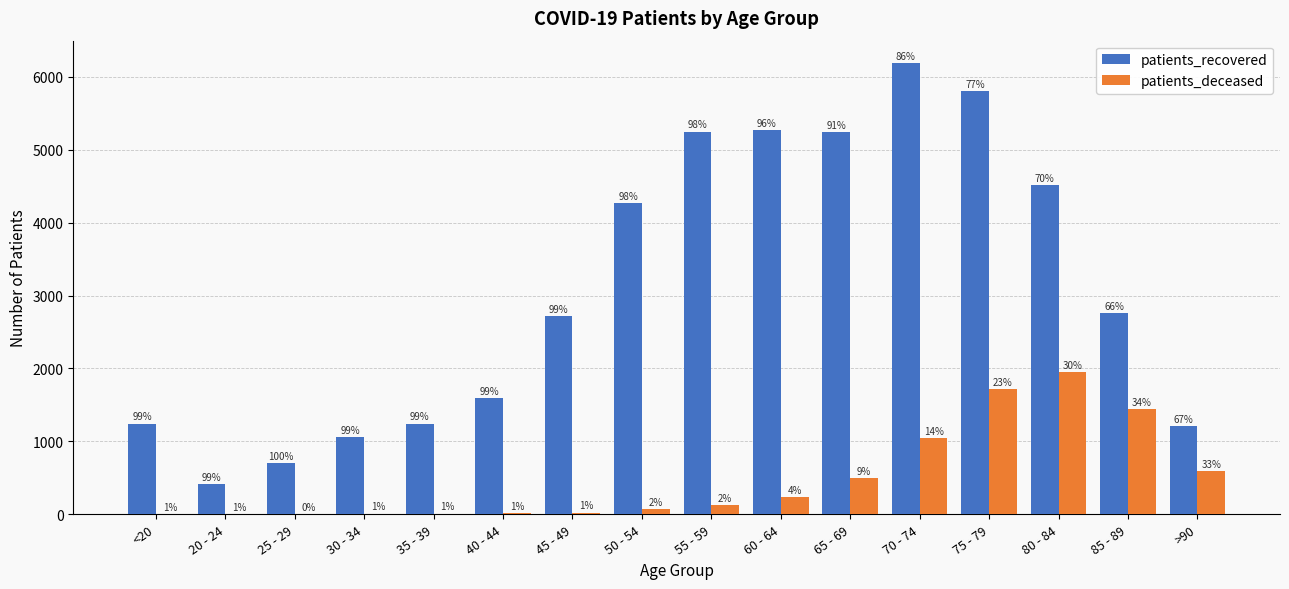

What are all the series names shown in the legend?

patients_recovered, patients_deceased